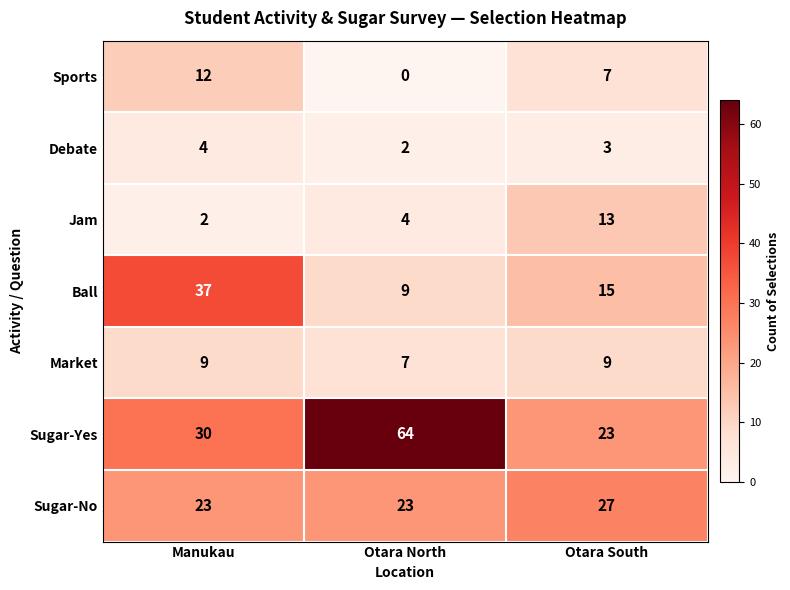

Reading left to right, what are all the values shown in this chart?

Sports: Manukau=12	Otara North=0	Otara South=7
Debate: Manukau=4	Otara North=2	Otara South=3
Jam: Manukau=2	Otara North=4	Otara South=13
Ball: Manukau=37	Otara North=9	Otara South=15
Market: Manukau=9	Otara North=7	Otara South=9
Sugar-Yes: Manukau=30	Otara North=64	Otara South=23
Sugar-No: Manukau=23	Otara North=23	Otara South=27